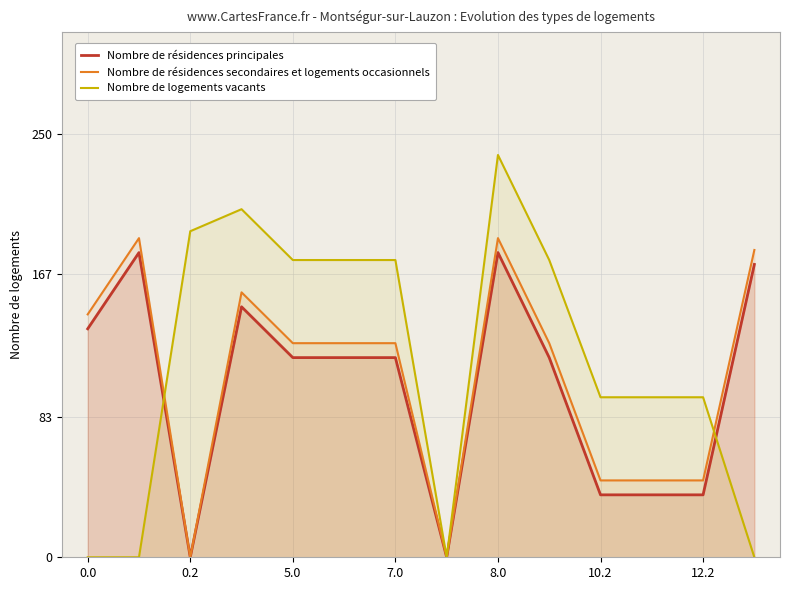

Does the chart have visible grid lines?

Yes